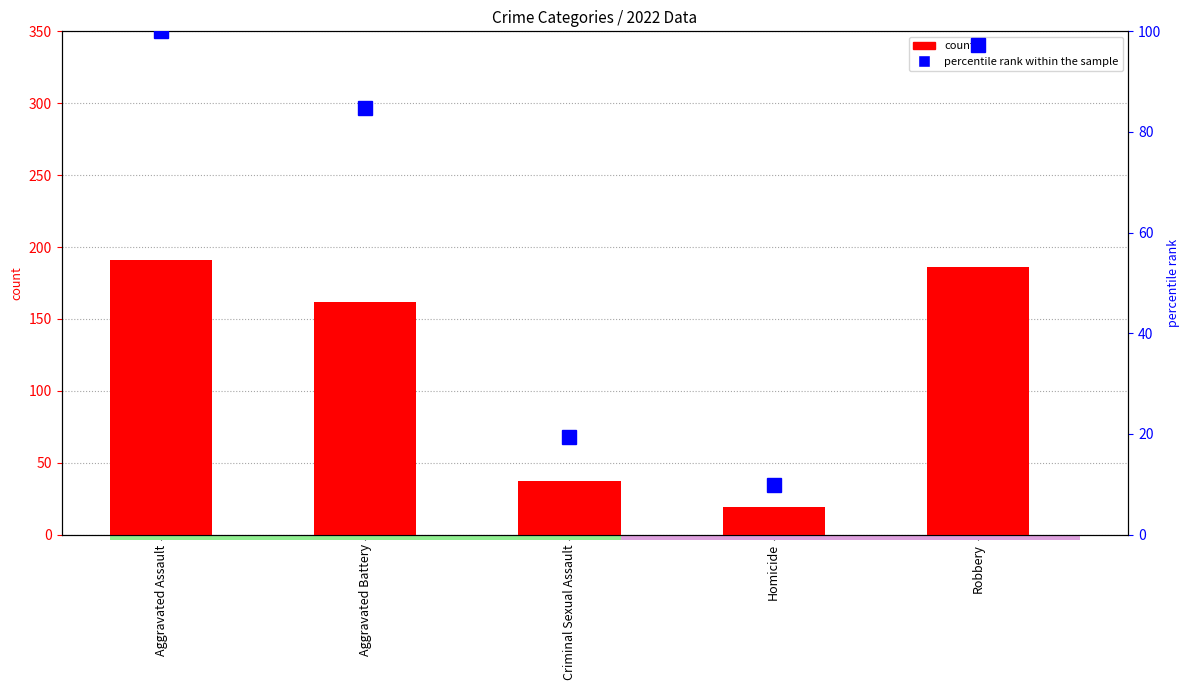

List the series in order of their peak value, lowest first.

percentile rank within the sample, count (2022)